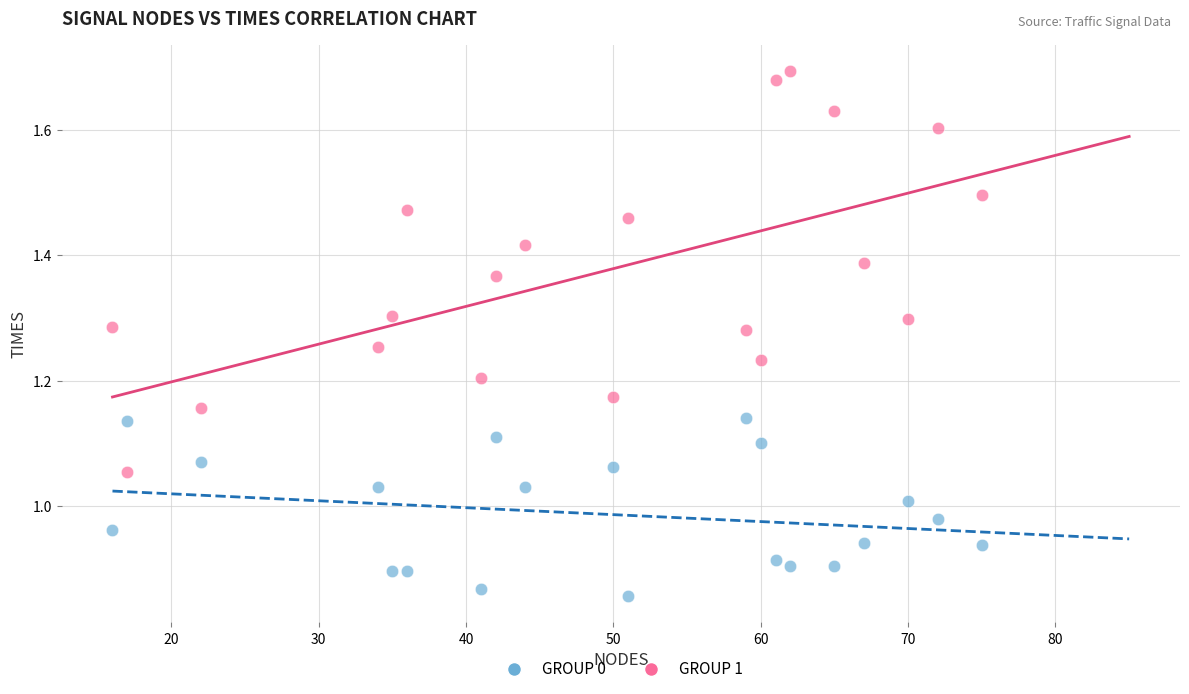

What are all the series names shown in the legend?

GROUP 0, GROUP 1